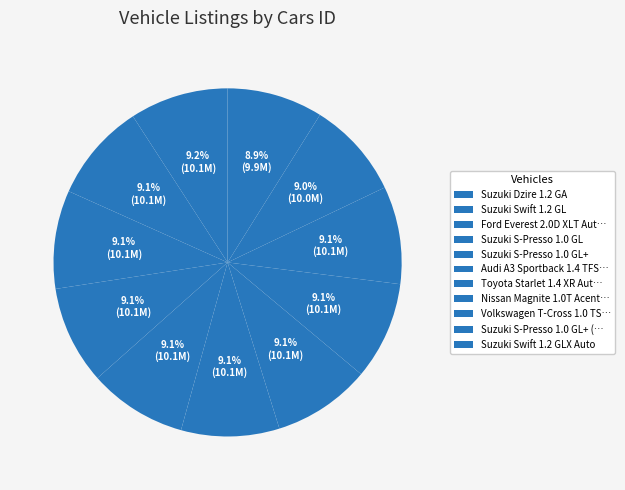

How many segments does this pie chart have?

11